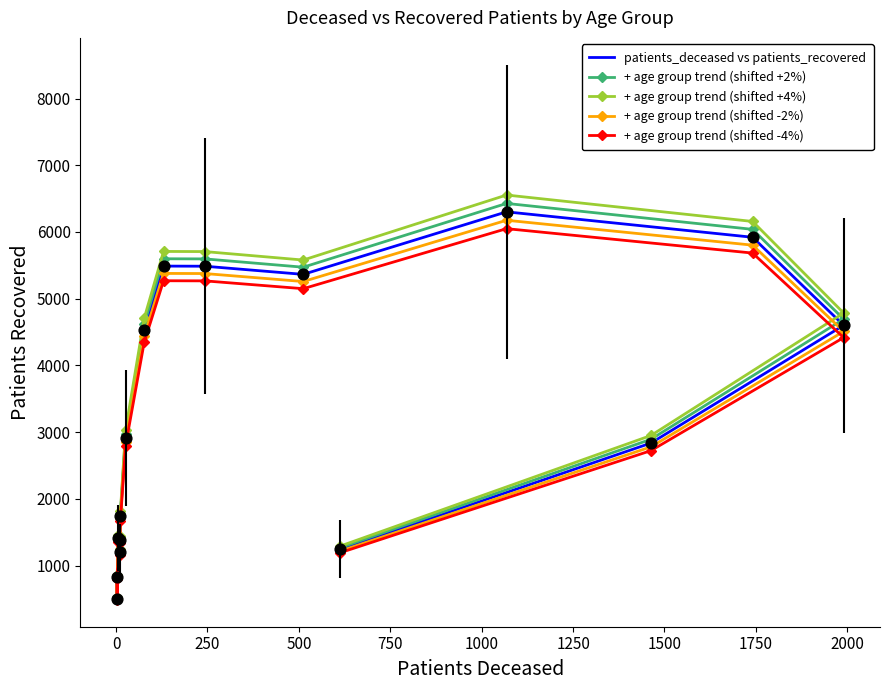

Which series has the largest total across all categories?

+ age group trend (shifted +4%)